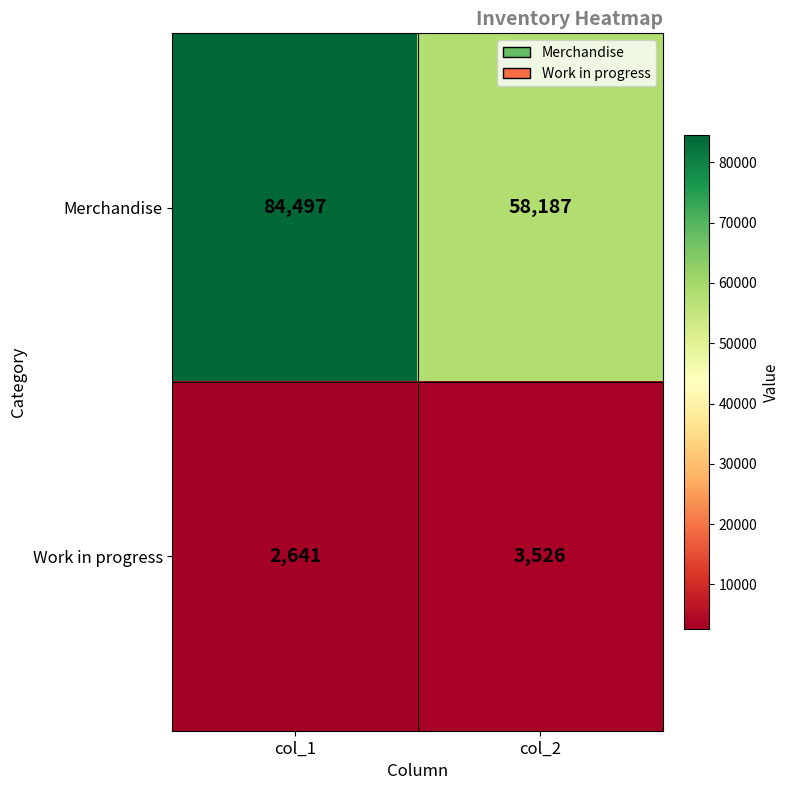

What is the sum of all Merchandise values?

142684